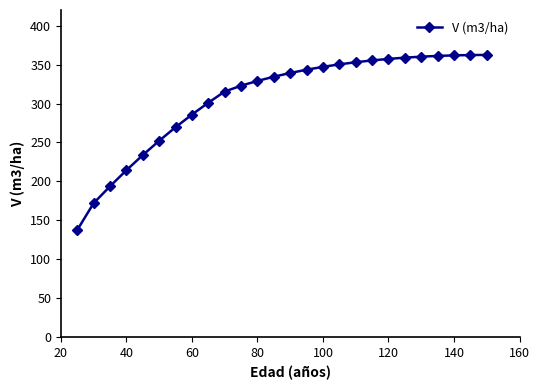

What is the greatest value displayed?

362.4